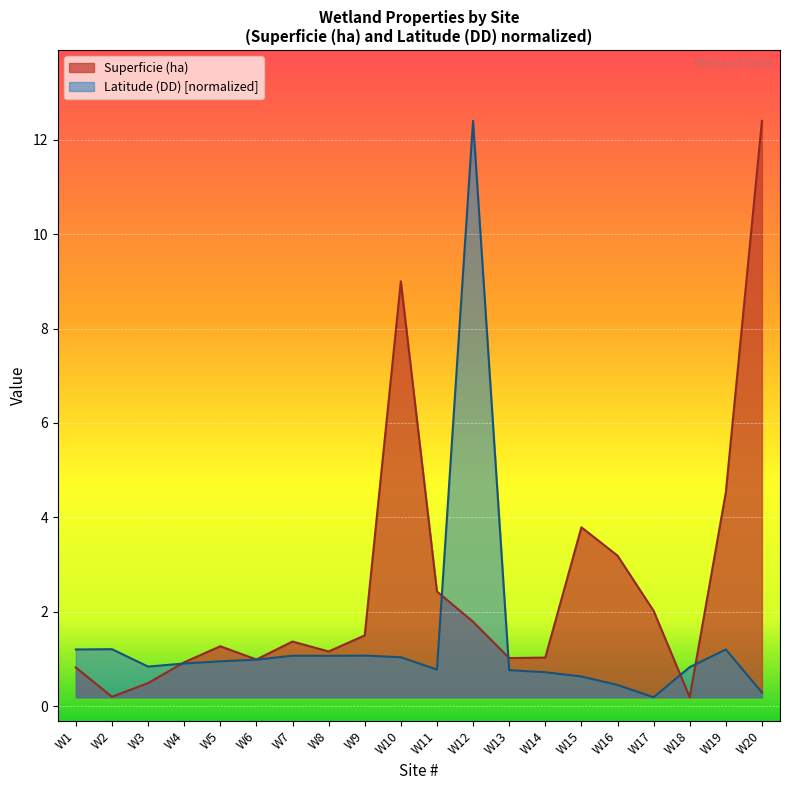

The Superficie (ha) series shows 0.5 at W3. True or false?

True